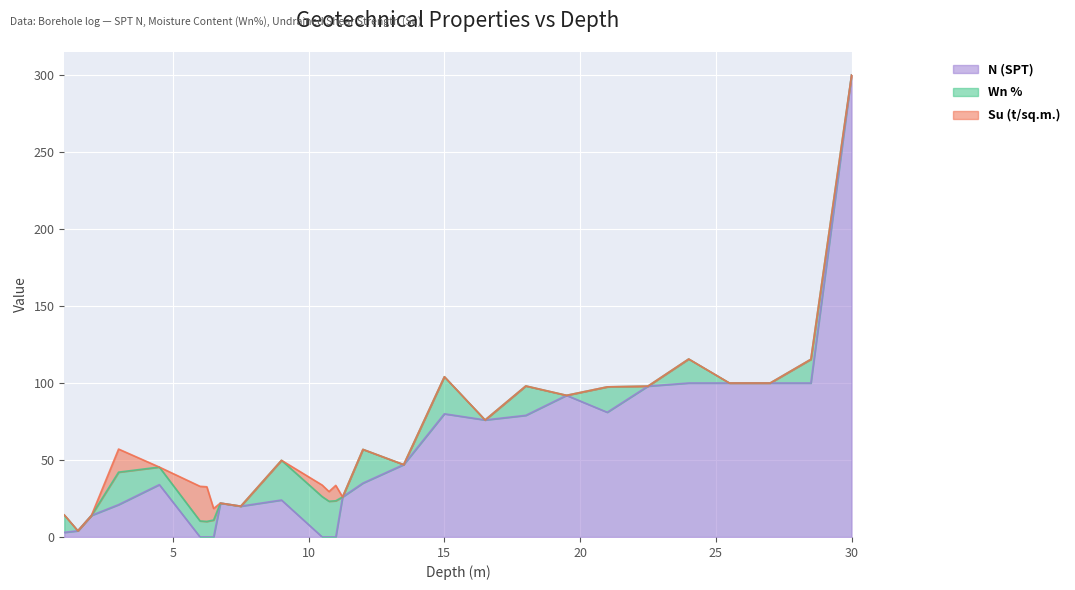

At which category is the sum across all series the highest?

30